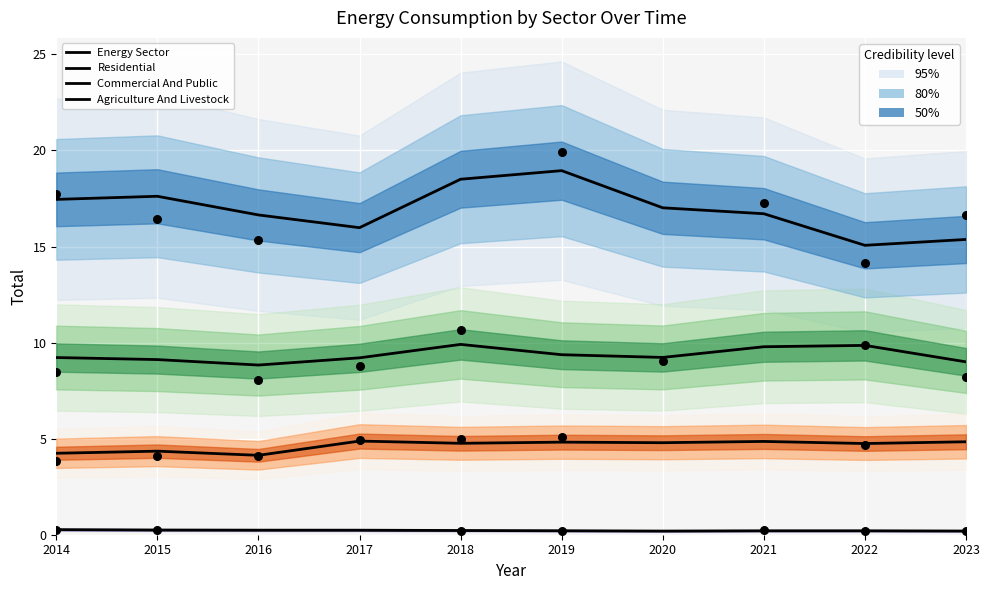

Which series contains the highest Y value?

Energy Sector